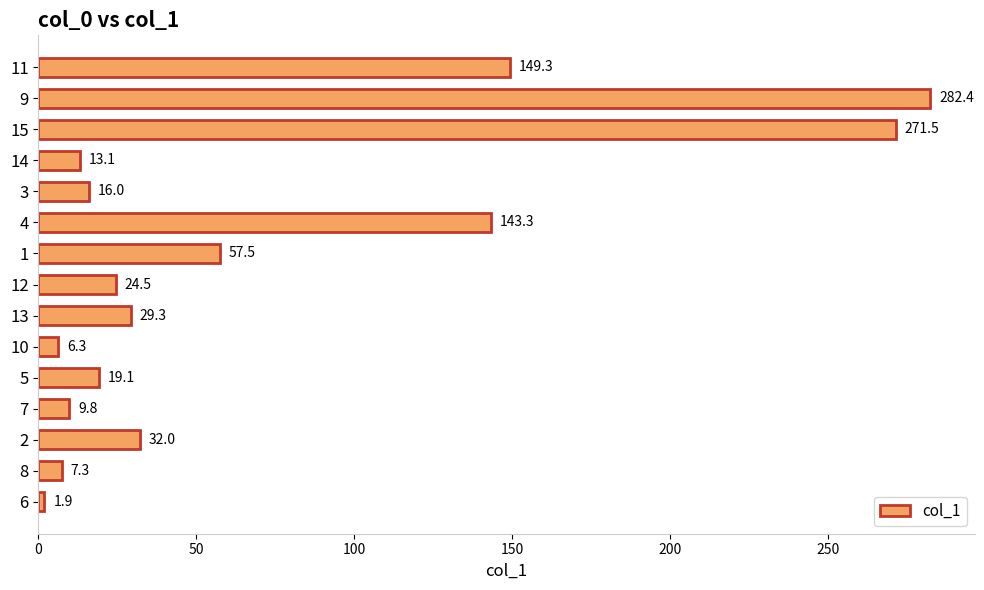

Rank the categories by value from highest to lowest.

9, 15, 11, 4, 1, 2, 13, 12, 5, 3, 14, 7, 8, 10, 6